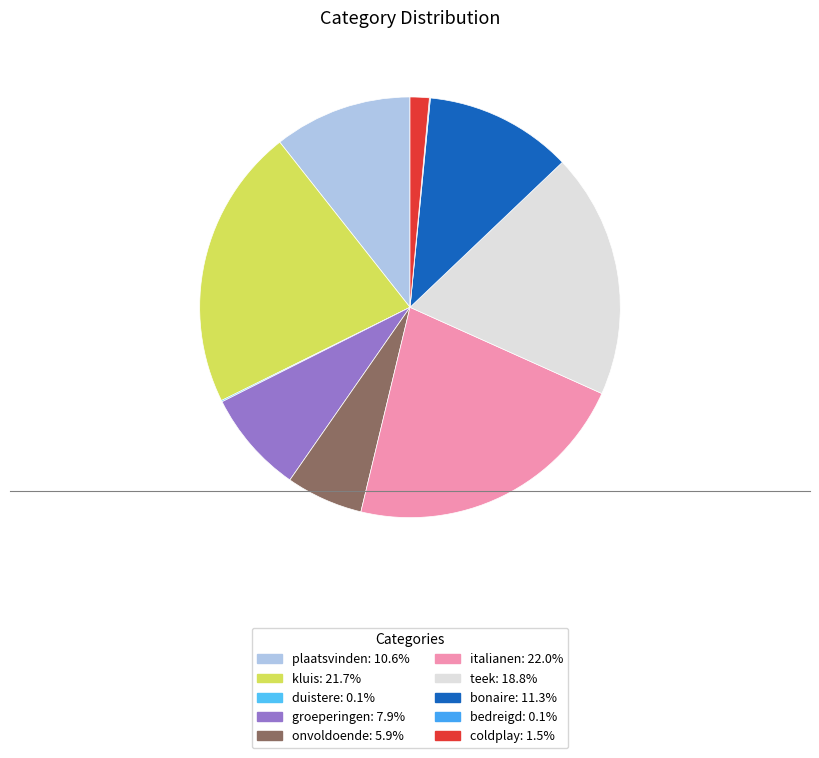

To the nearest percent, what is the difference between the kluis and bonaire slice percentages?

10%